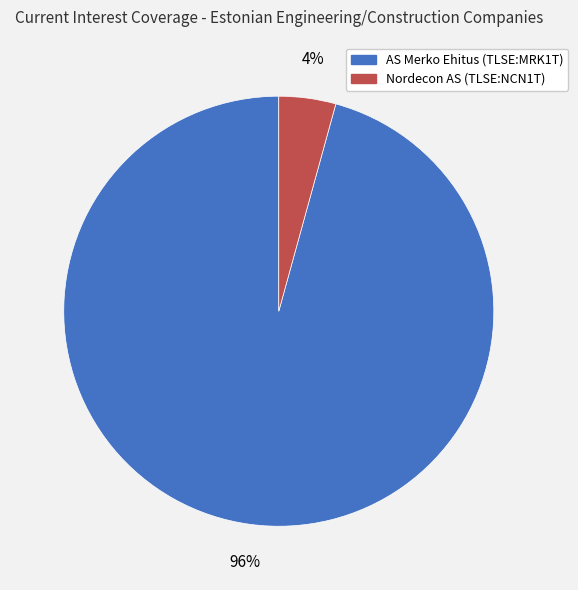

Combined, do AS Merko Ehitus (TLSE:MRK1T) and Nordecon AS (TLSE:NCN1T) account for over 50%?

Yes